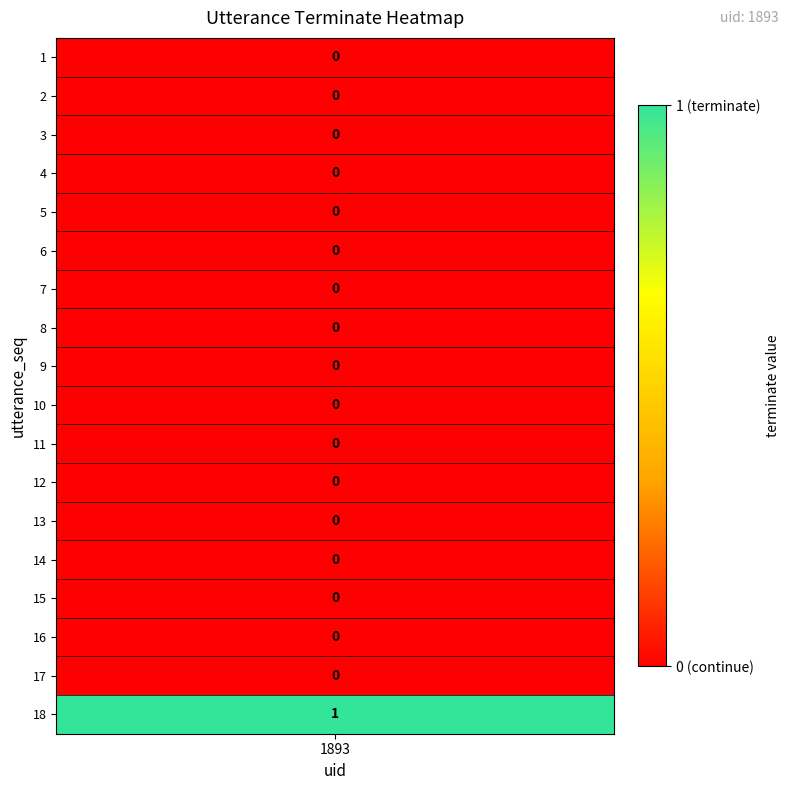

Rank the categories by value from highest to lowest.

18, 1, 2, 3, 4, 5, 6, 7, 8, 9, 10, 11, 12, 13, 14, 15, 16, 17